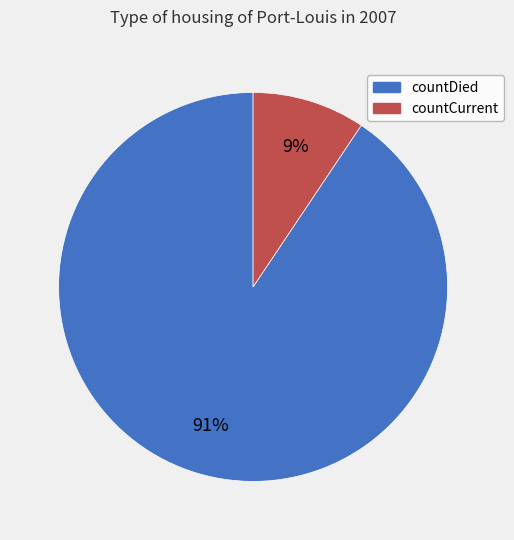

To the nearest percent, what portion does countCurrent represent?

9%